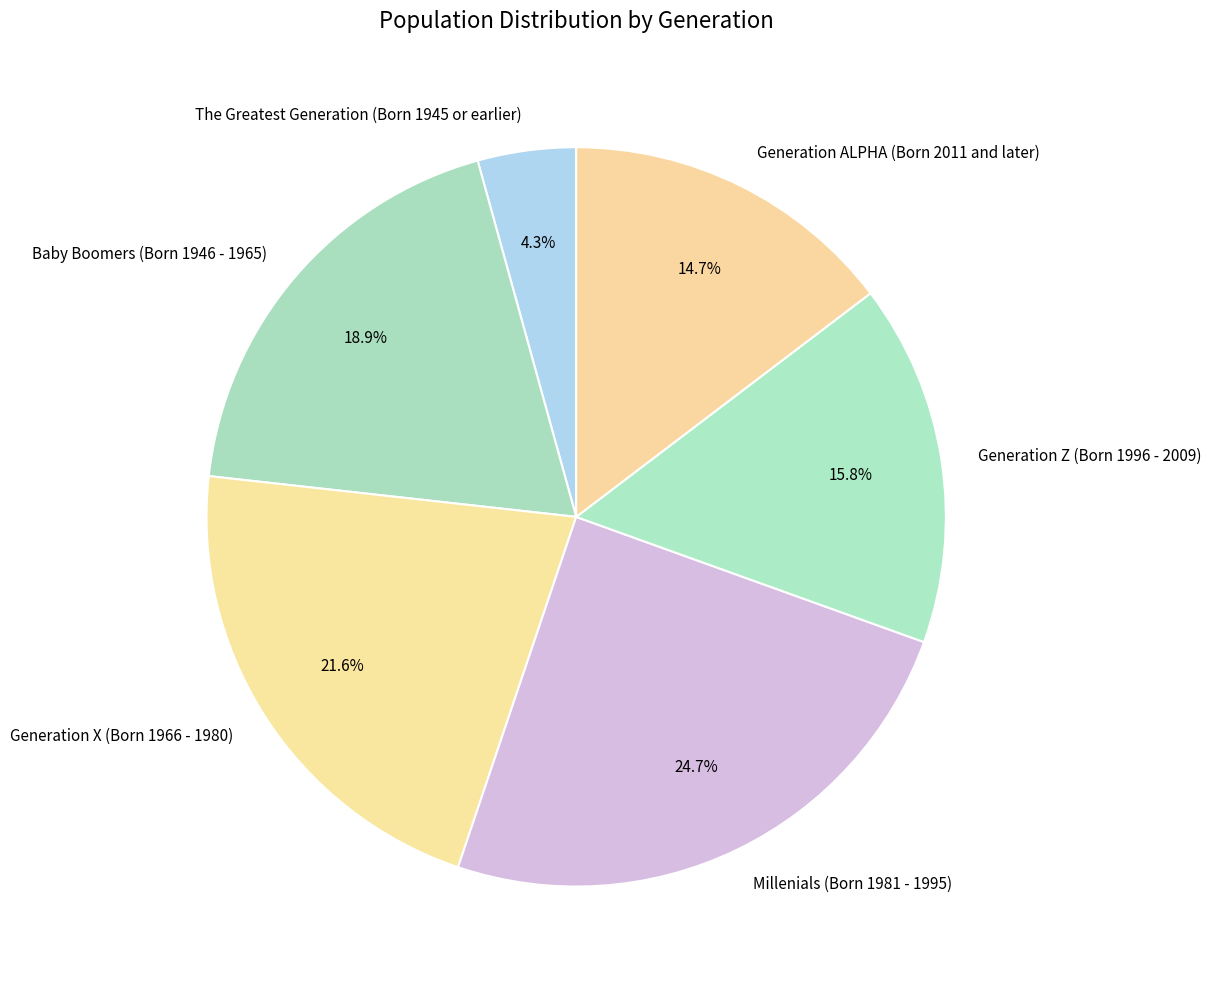

Is Baby Boomers (Born 1946 - 1965) the majority of the pie?

No